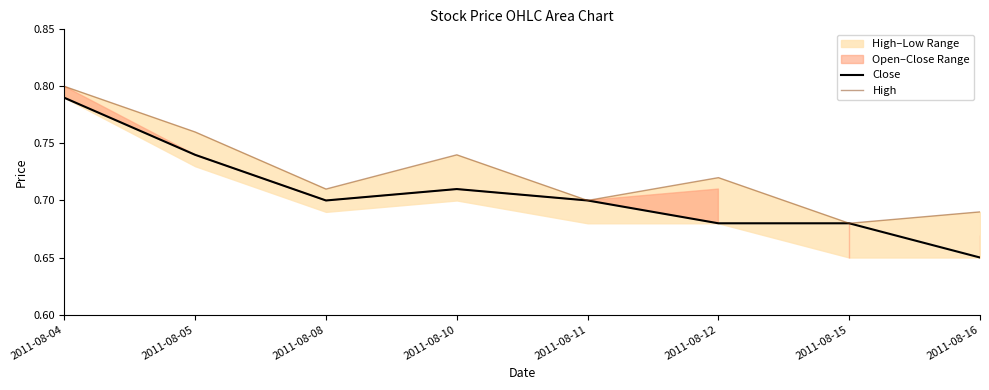

Which label corresponds to the largest value in the chart?

2011-08-04